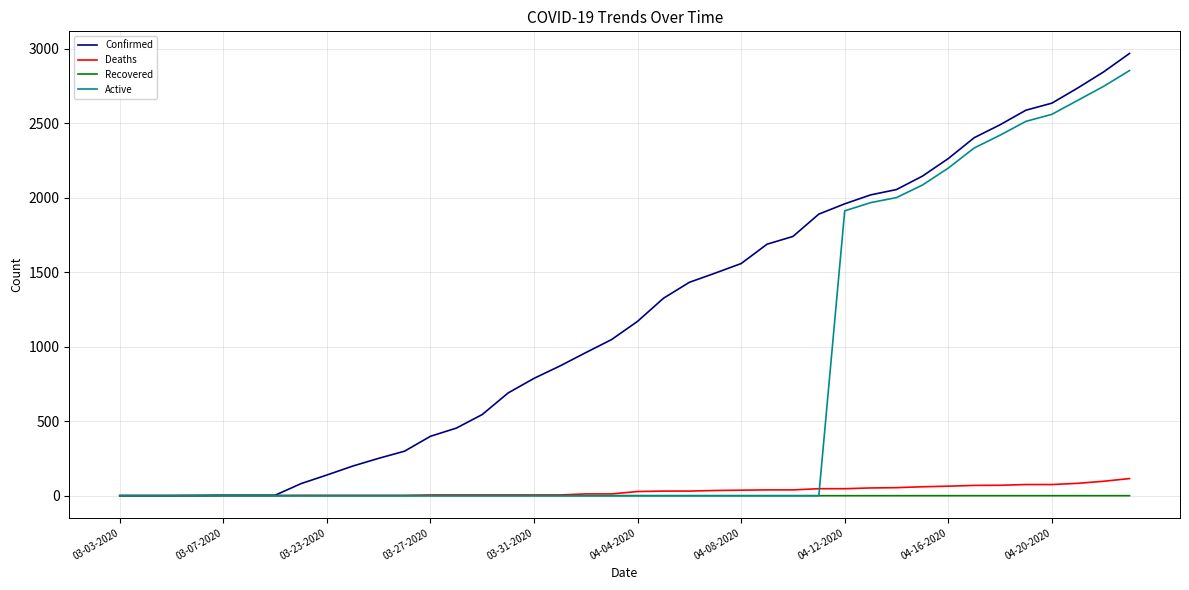

What is the maximum value shown in the chart?

2970